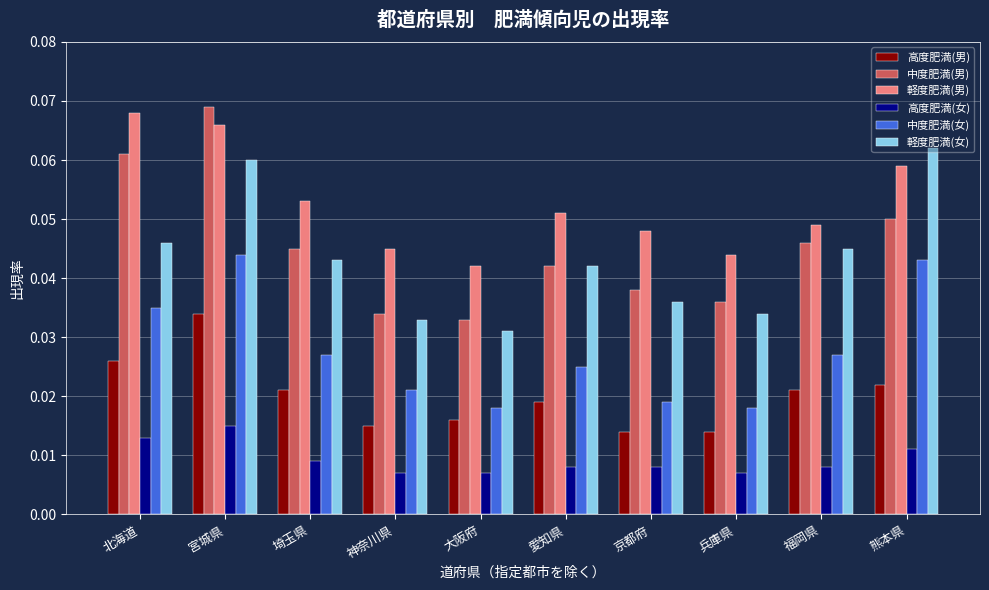

Which category has the highest value in the 高度肥満(女) series?

宮城県